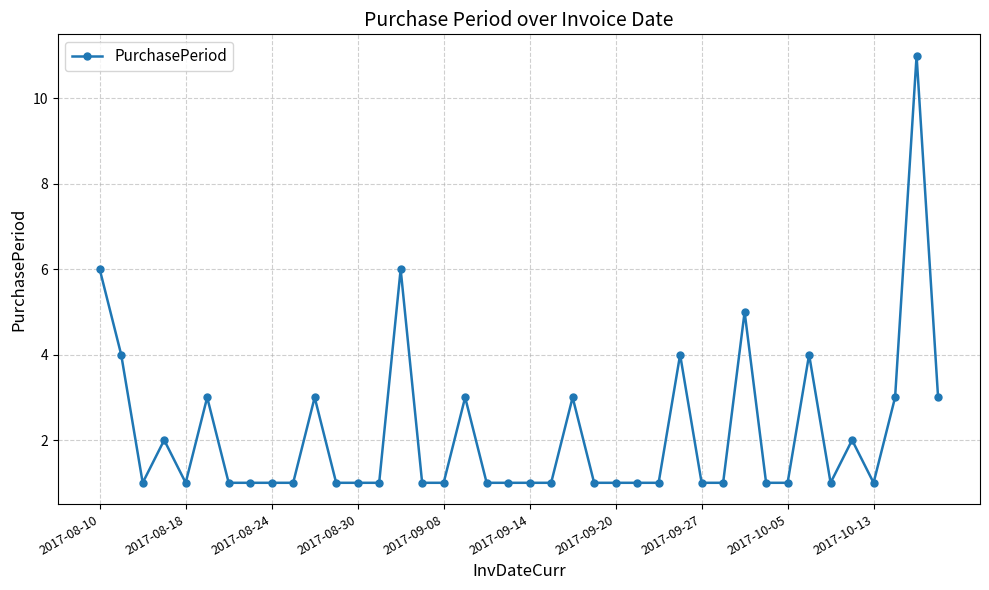

What is the difference between the maximum and minimum values?

10